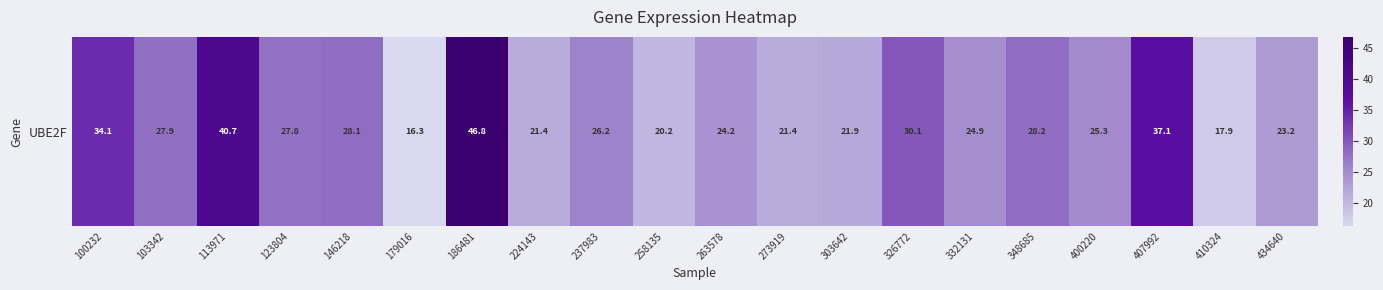

True or false: the data shows 11.9 at 100232.

False